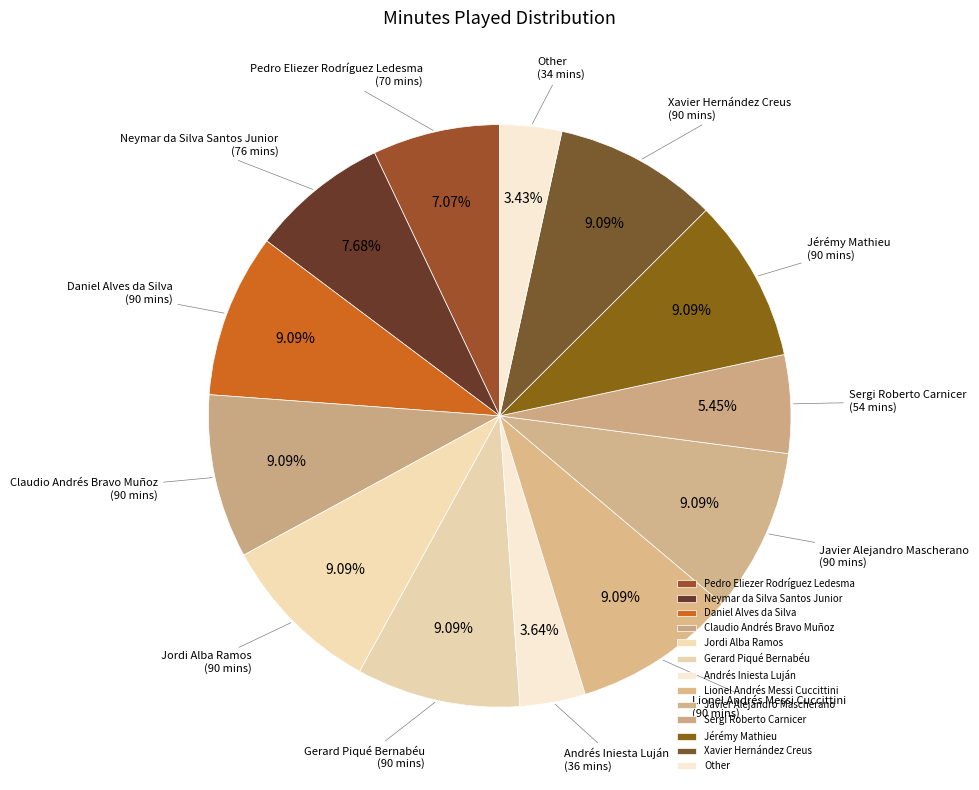

What portion of the pie excludes Pedro Eliezer Rodríguez Ledesma?

92.9%